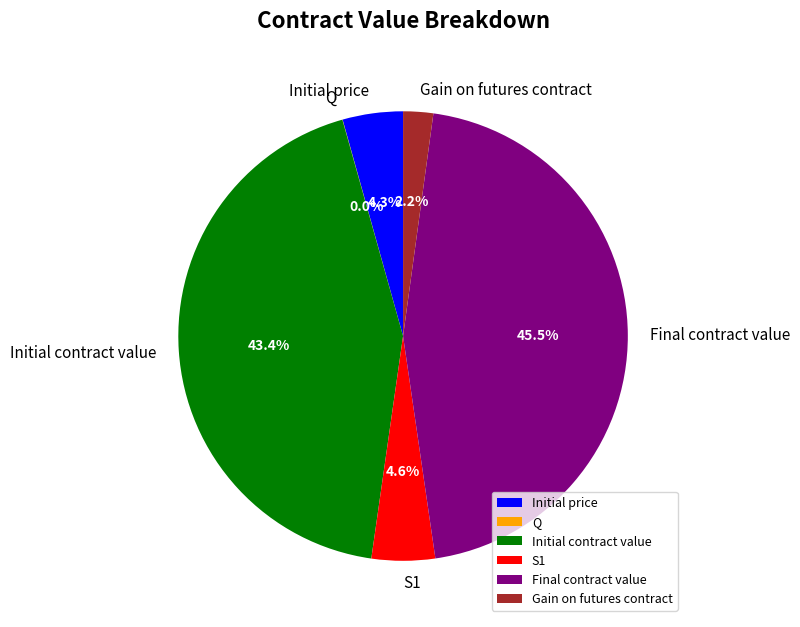

What is the largest slice in the pie chart?

Final contract value